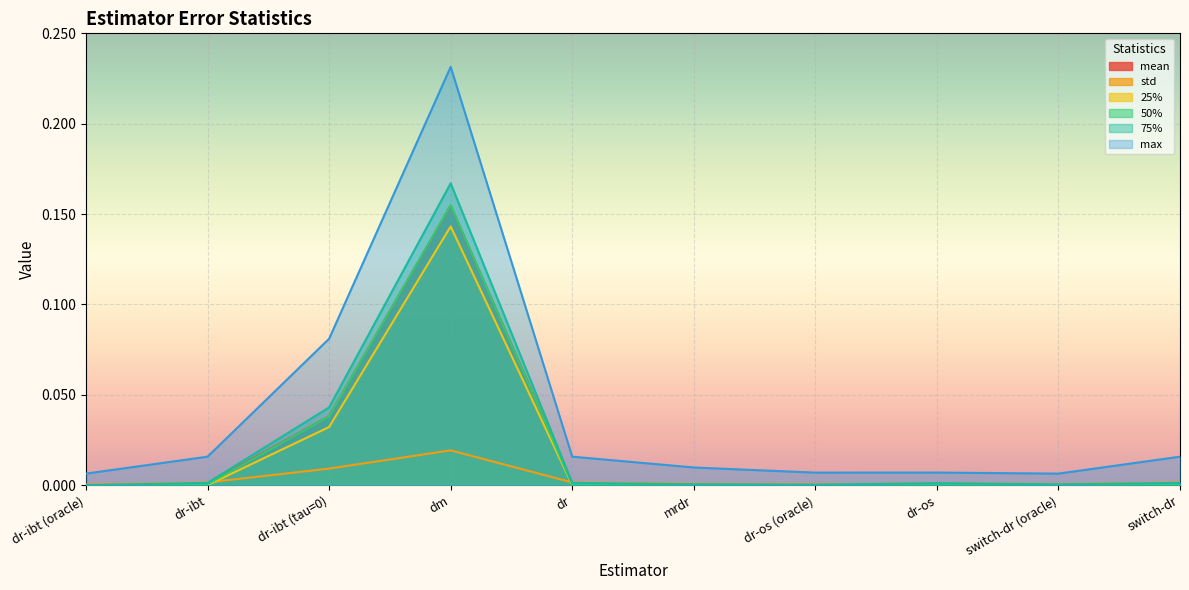

Is it true that std equals 0.0 at dr-ibt (oracle)?

True